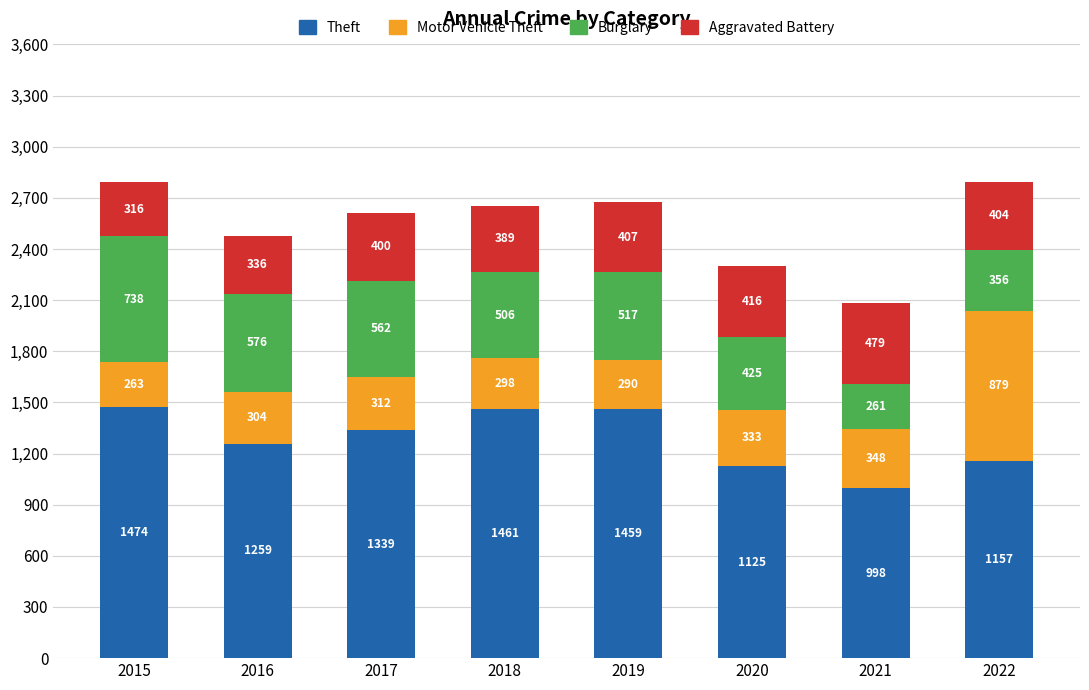

Count the number of categories in the chart.

8